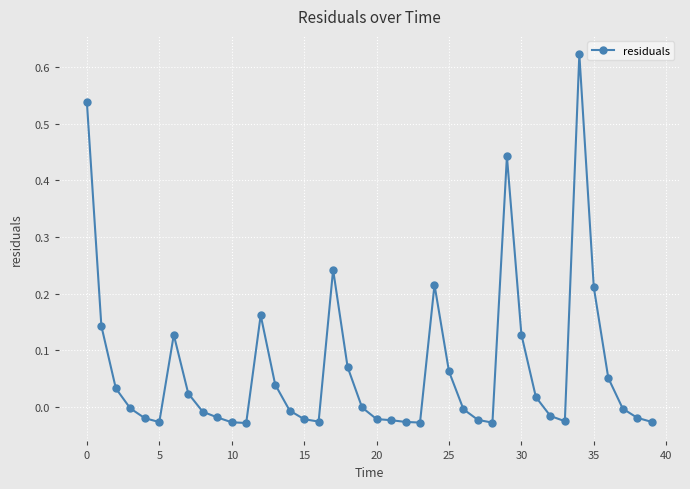

What is the sum of all values?

2.7